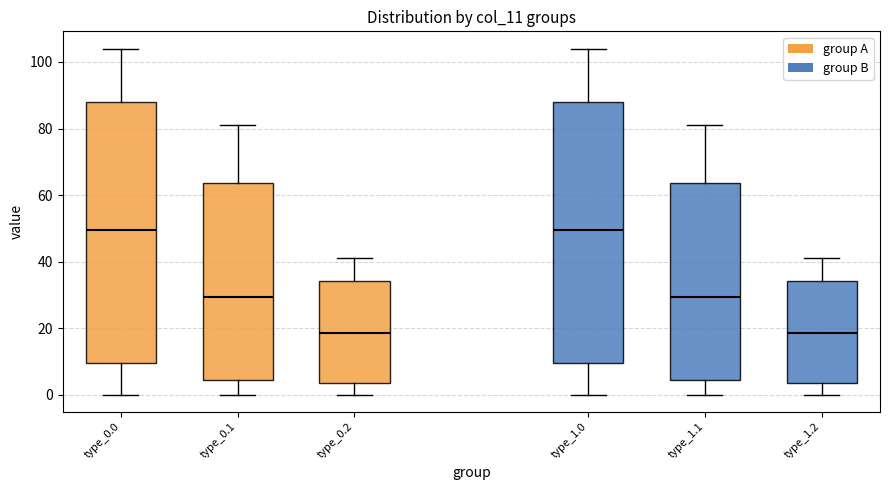

Reading left to right, transcribe this box plot: for each box, give where its median line is, the range the box spans, and where its two whiskers end, as read against the y-axis. The values are not printed on the chart, so give them approximately, as read against the axis.

type_0.0: median 50, box 10 to 88, whiskers 0 to 104
type_0.1: median 30, box 4 to 64, whiskers 0 to 82
type_0.2: median 18, box 4 to 34, whiskers 0 to 40
type_1.0: median 50, box 10 to 88, whiskers 0 to 104
type_1.1: median 30, box 4 to 64, whiskers 0 to 82
type_1.2: median 18, box 4 to 34, whiskers 0 to 40